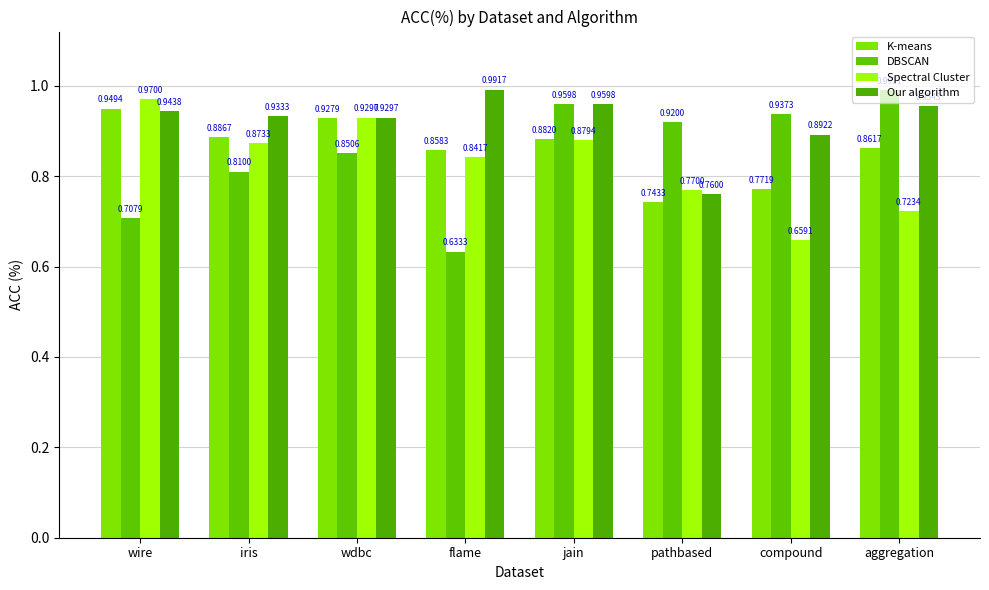

Does the chart contain stacked bars?

No